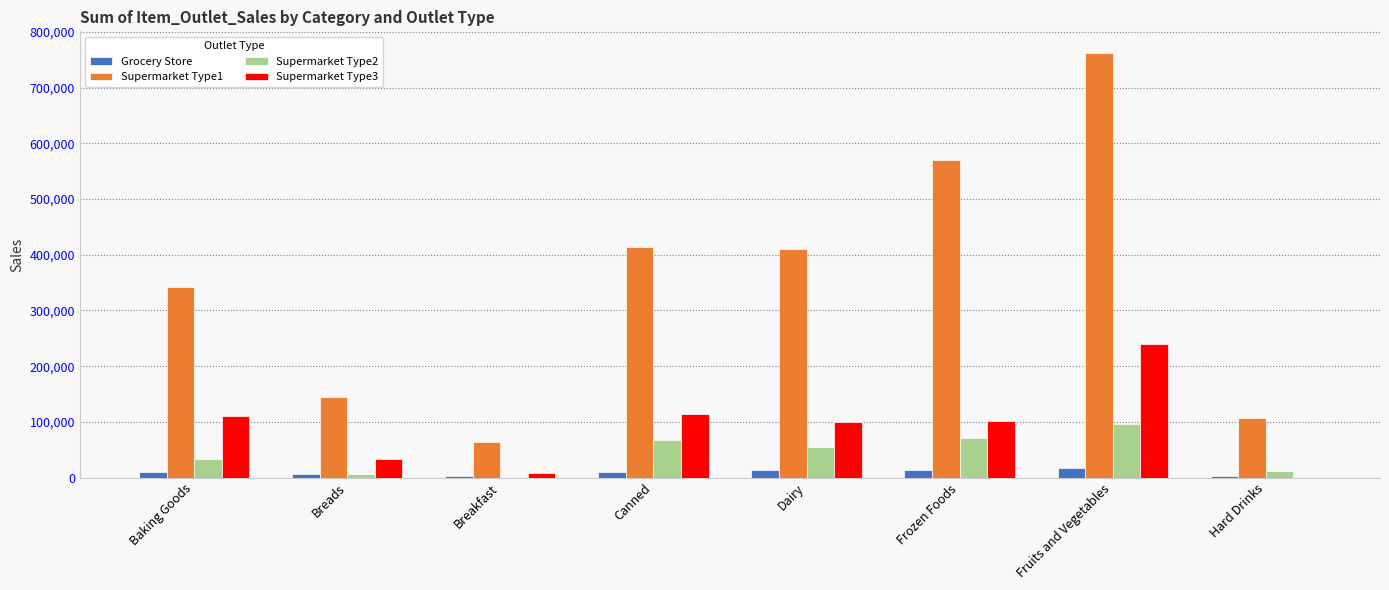

Count the number of data series in this chart.

4